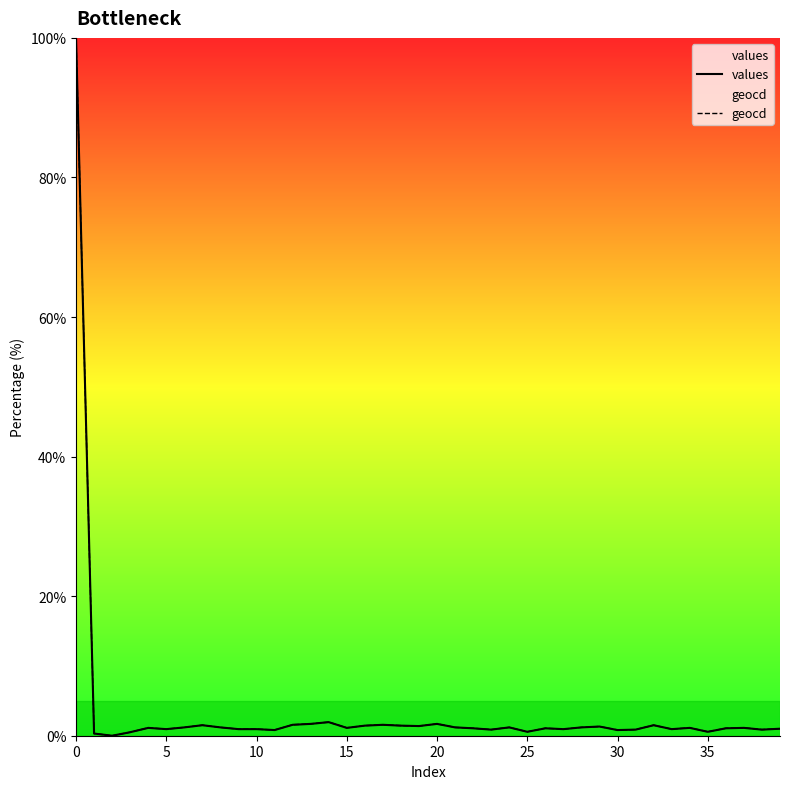

What is the value of the geocd point at the 35th from the left?

1.1